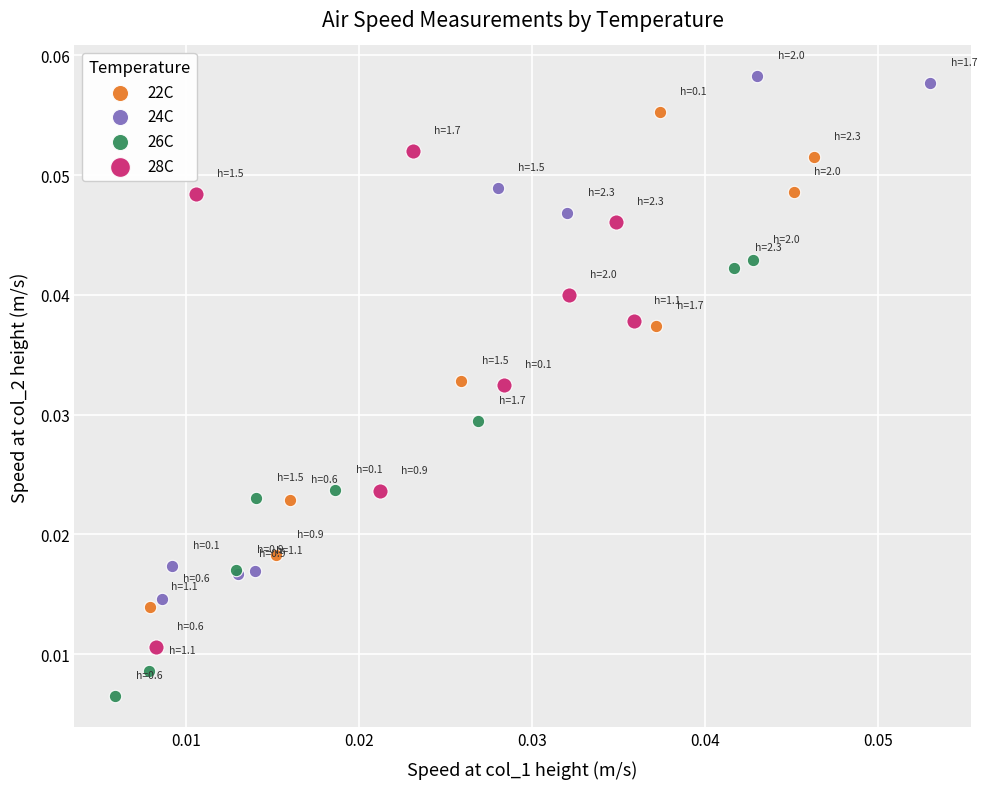

Which series reaches the maximum Y coordinate?

24C